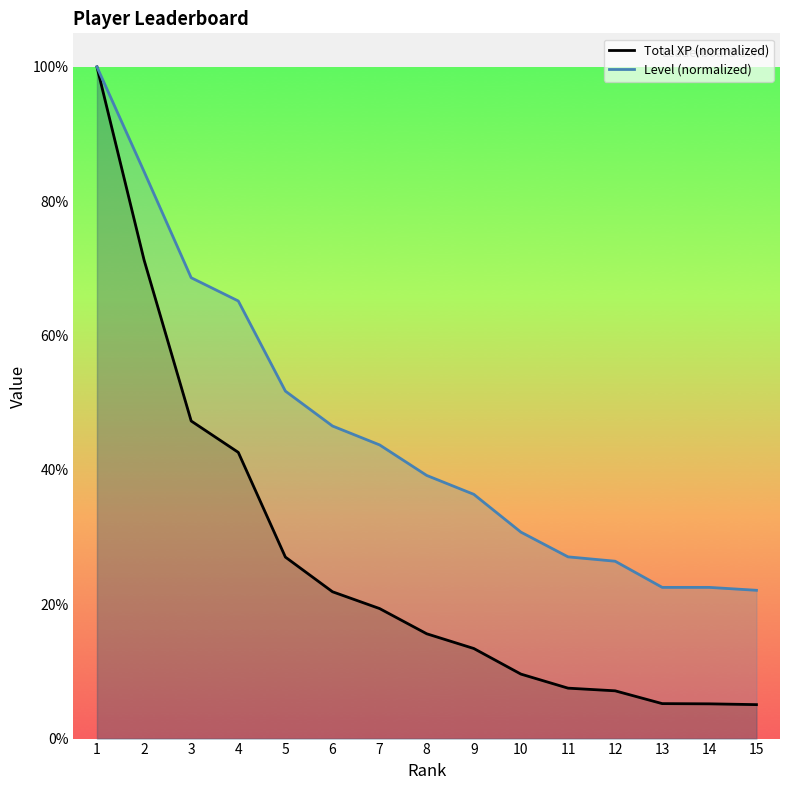

What is the total value across all series at 11?

34.6